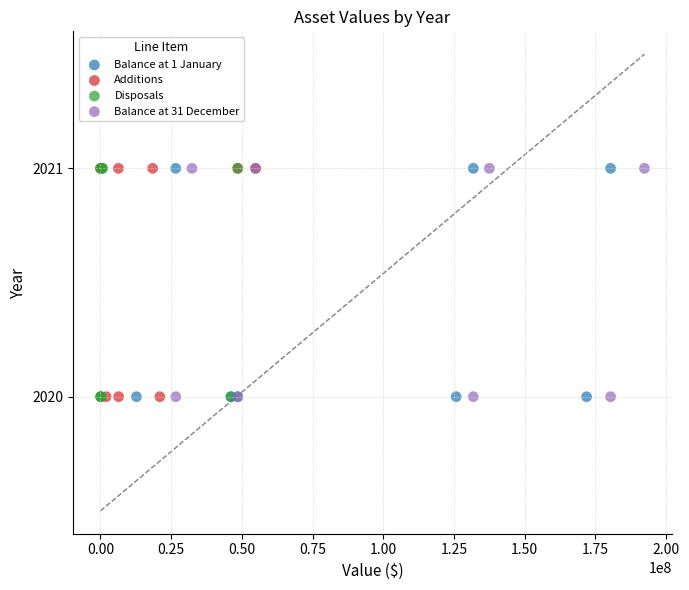

What are all the series names shown in the legend?

Balance at 1 January, Additions, Disposals, Balance at 31 December